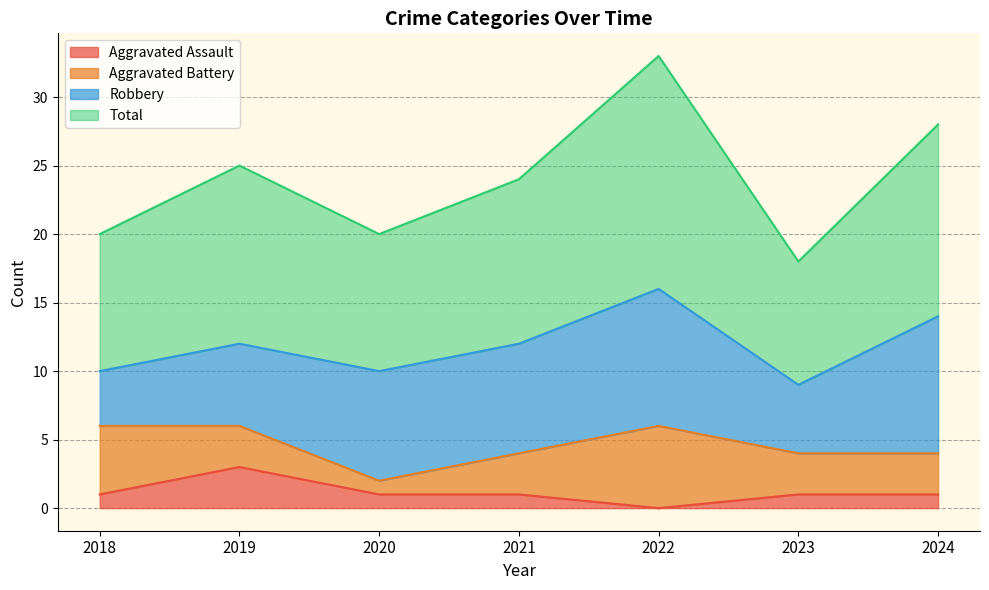

Where is the first local maximum for Aggravated Assault?

2019